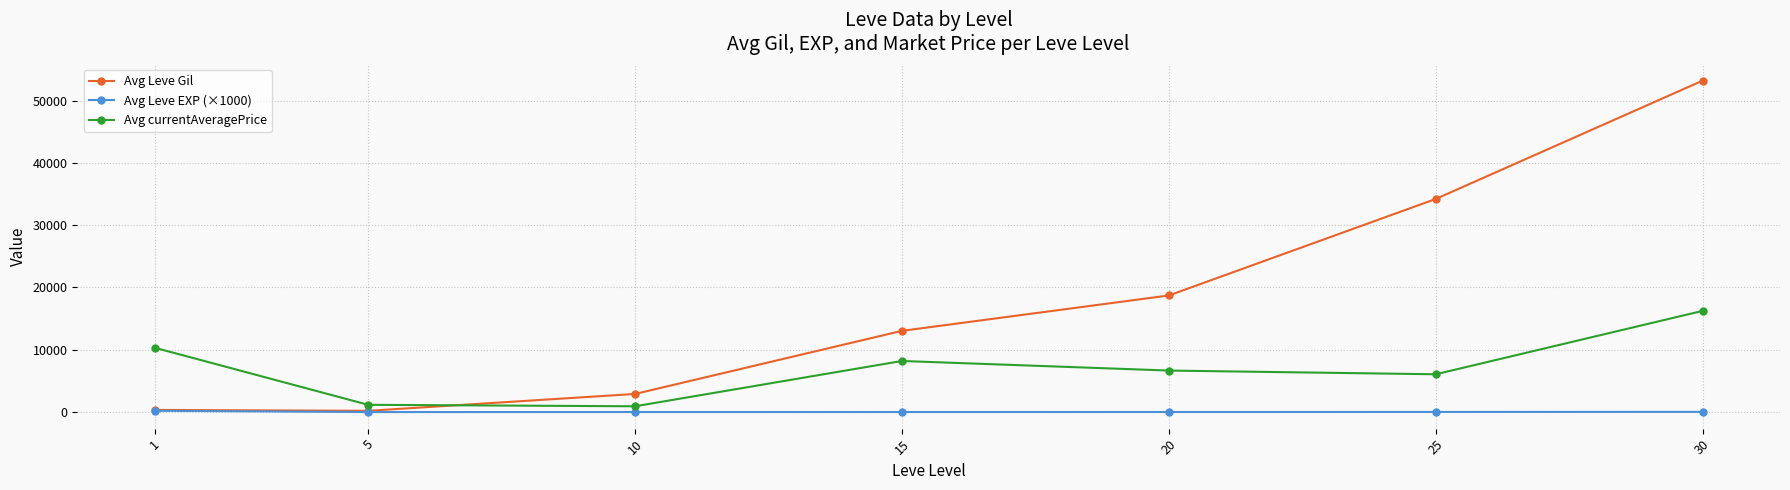

How many times do Avg Leve Gil and Avg currentAveragePrice cross each other?

1